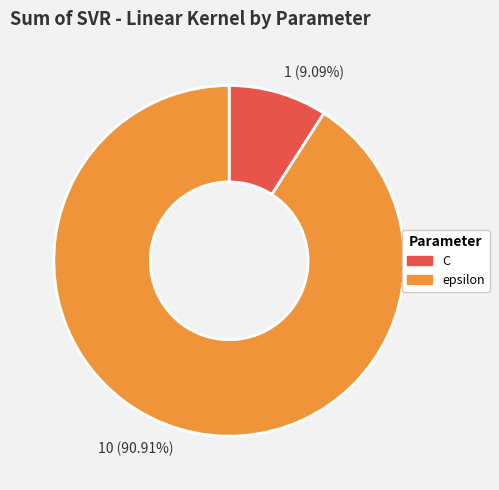

What percentage do C and epsilon together represent?

100.0%